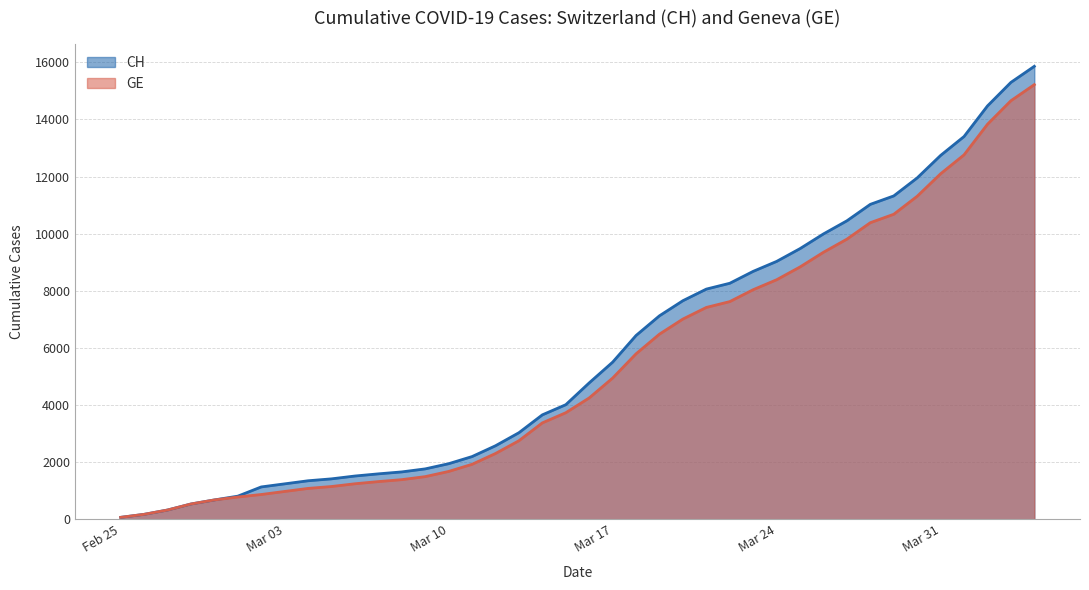

What is the value of the GE point at the 2nd from the left?

177